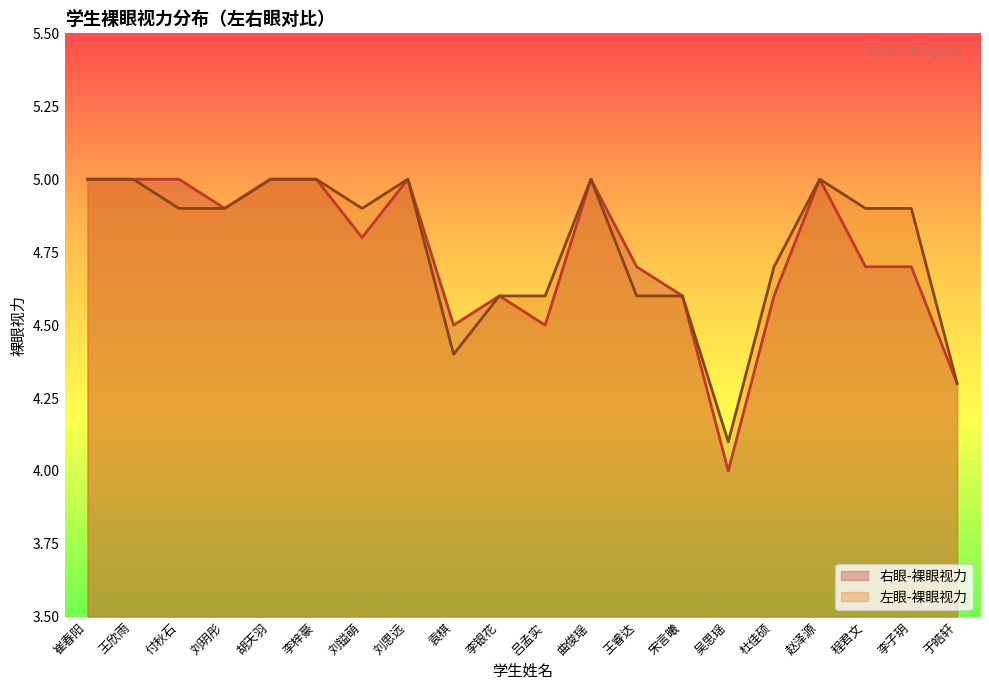

The value of 右眼-裸眼视力 at 李子玥 is 1.0. True or false?

False